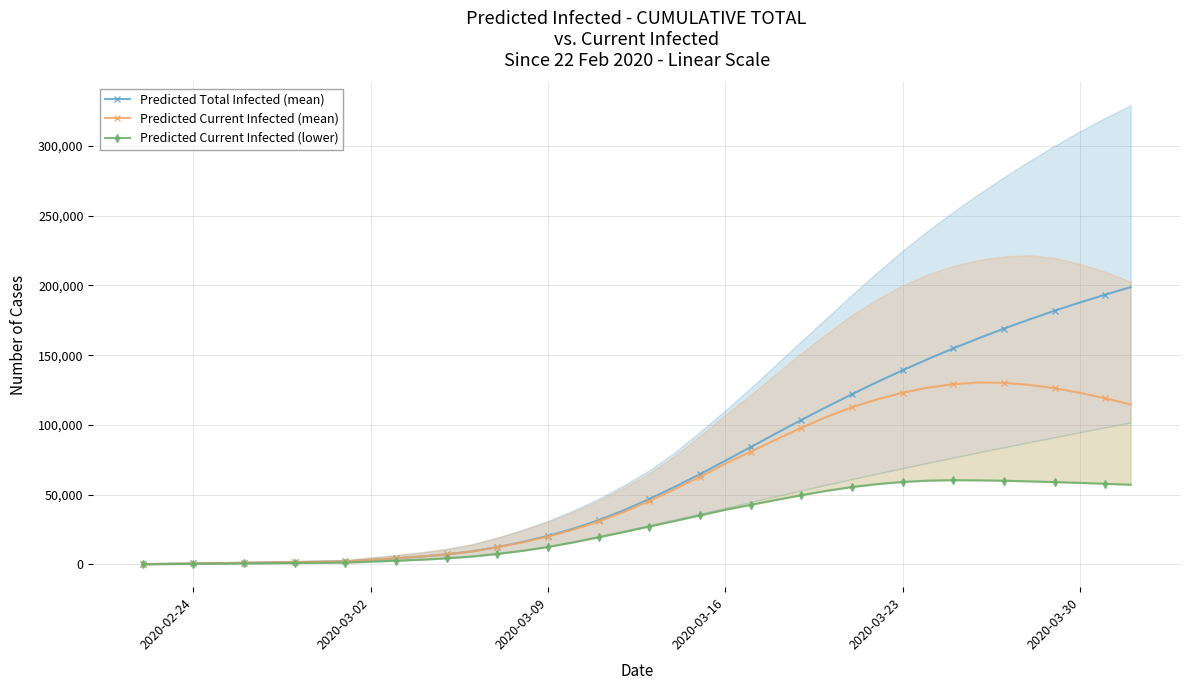

What is the maximum value for Predicted Total Infected (mean)?

198759